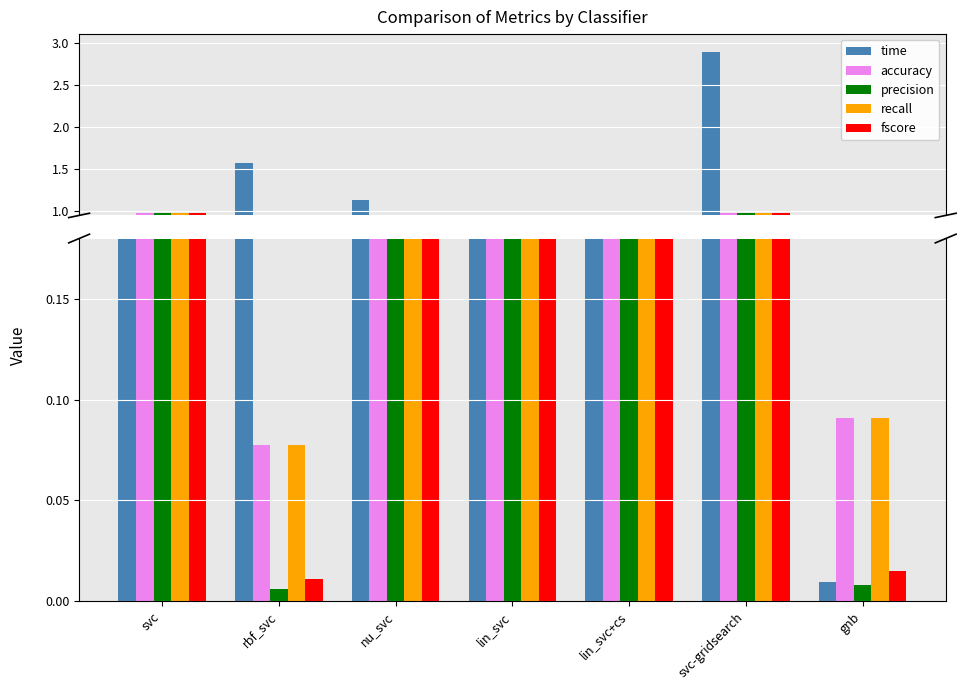

What are all the series names shown in the legend?

time, accuracy, precision, recall, fscore